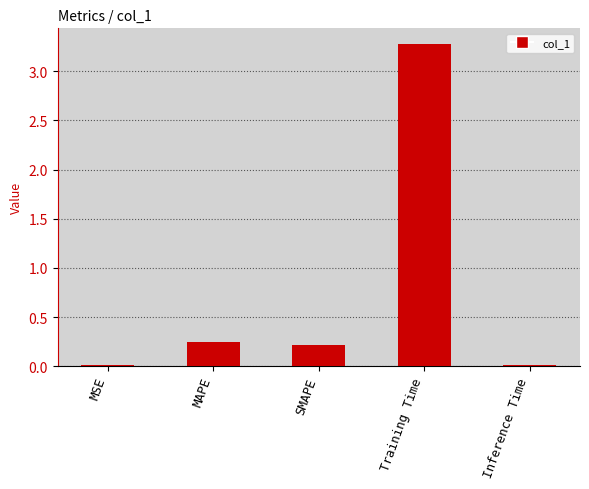

Is it true that the value at Training Time is 5.5?

False